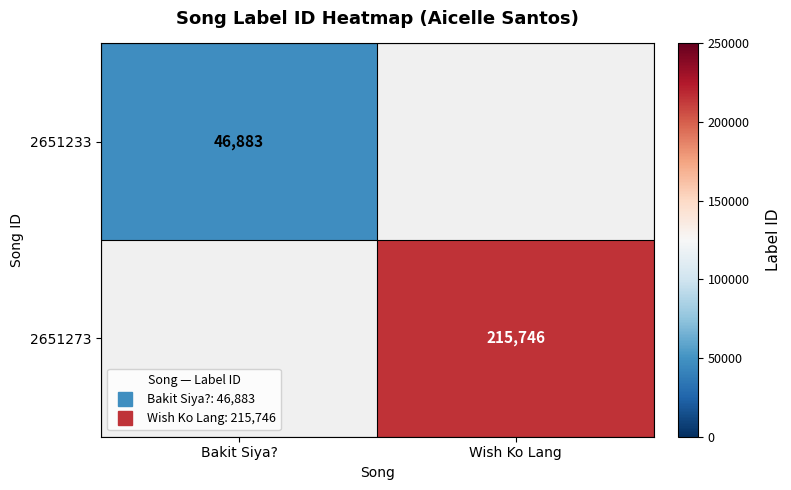

List the labels in order of 2651273 value, largest first.

Wish Ko Lang, Bakit Siya?